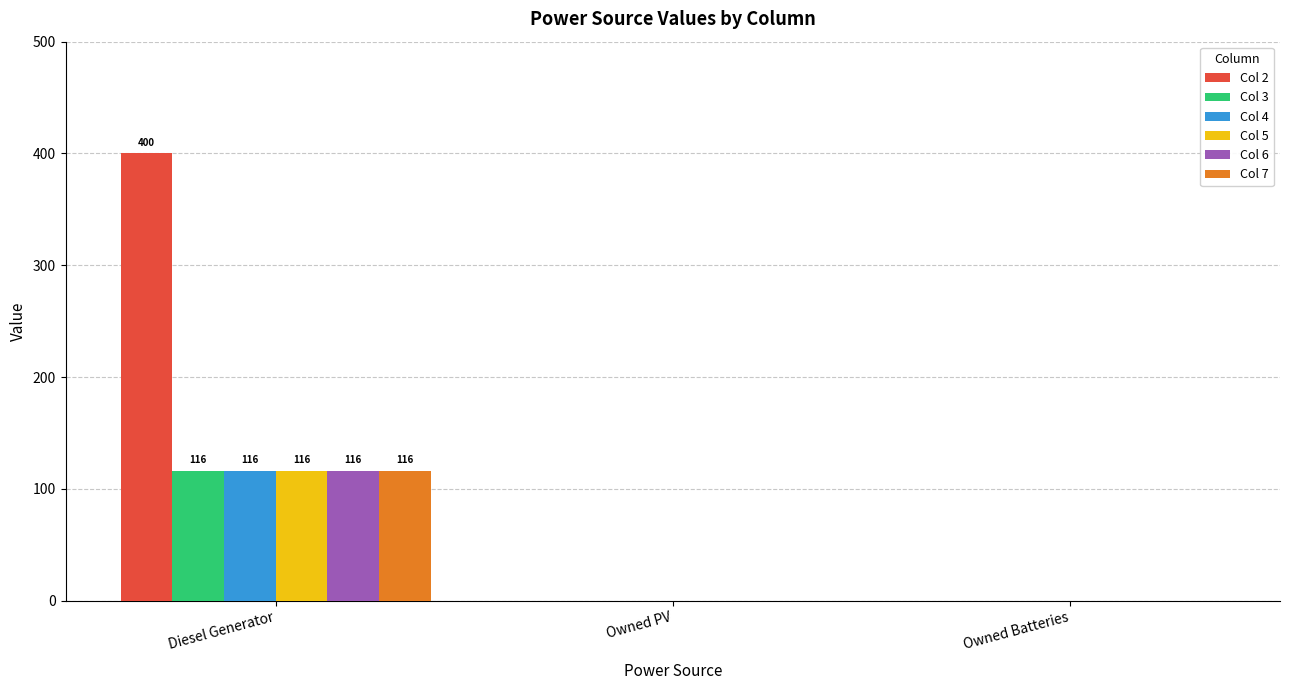

What are all the series names shown in the legend?

Col 2, Col 3, Col 4, Col 5, Col 6, Col 7